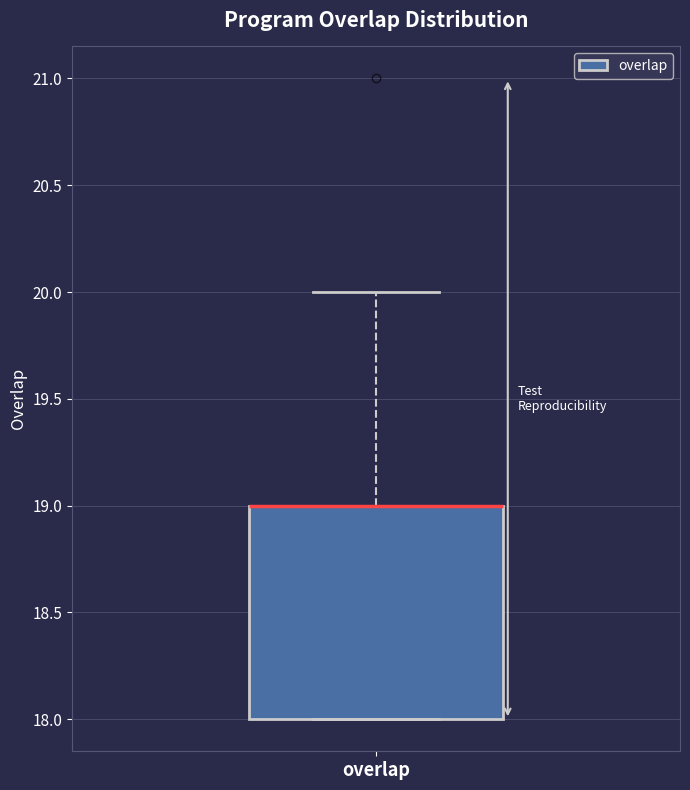

Transcribe this box plot: give where the median line is, the range the box spans, and where the two whiskers end, as read against the y-axis. The values are not printed on the chart, so give them approximately, as read against the axis.

median 19 (drawn on the box's upper edge), box 18 to 19, whiskers 18 to 20